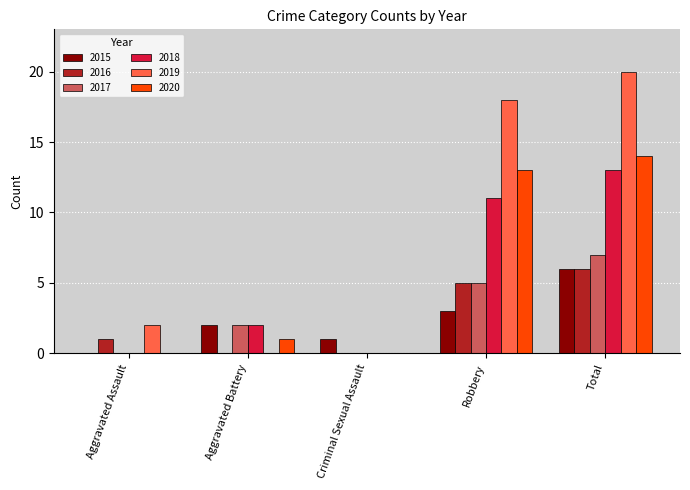

Count the number of categories in the chart.

5